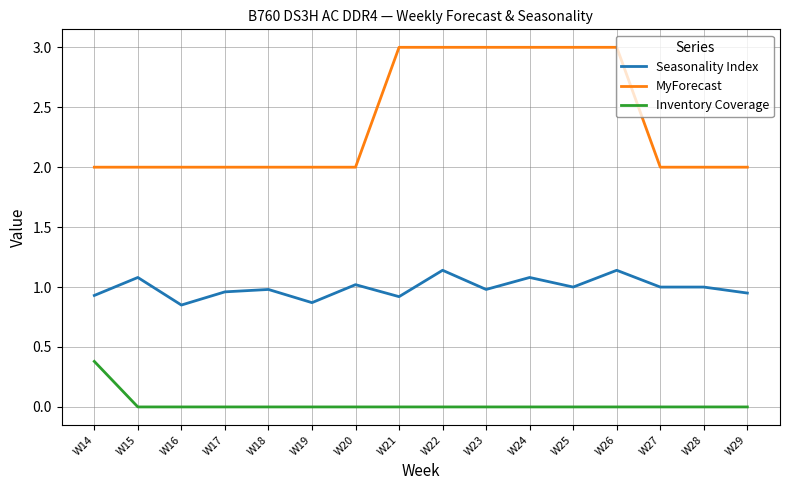

Rank the series by their average value, from lowest to highest.

Inventory Coverage, Seasonality Index, MyForecast